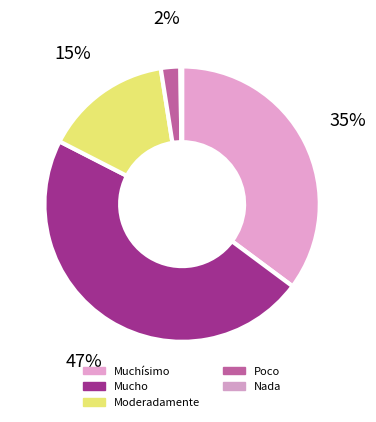

Is there a majority slice in this chart?

No